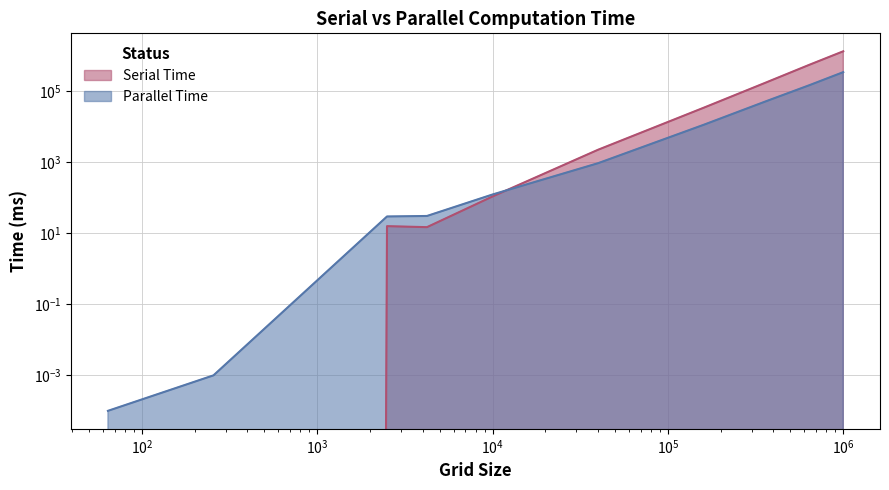

Rank the series by their average value, from highest to lowest.

Serial Time, Parallel Time